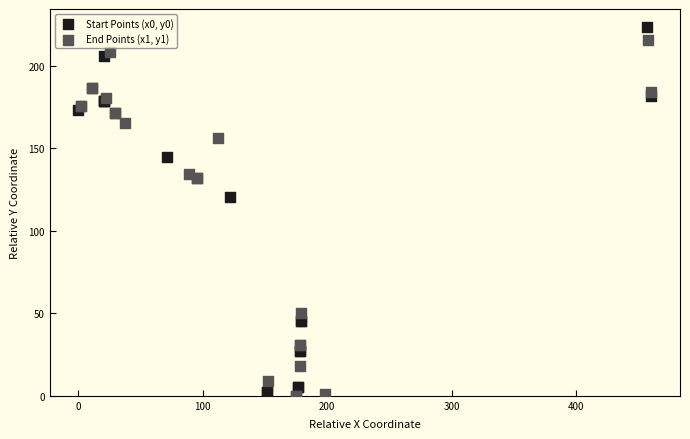

Which series reaches the maximum Y coordinate?

Start Points (x0, y0)